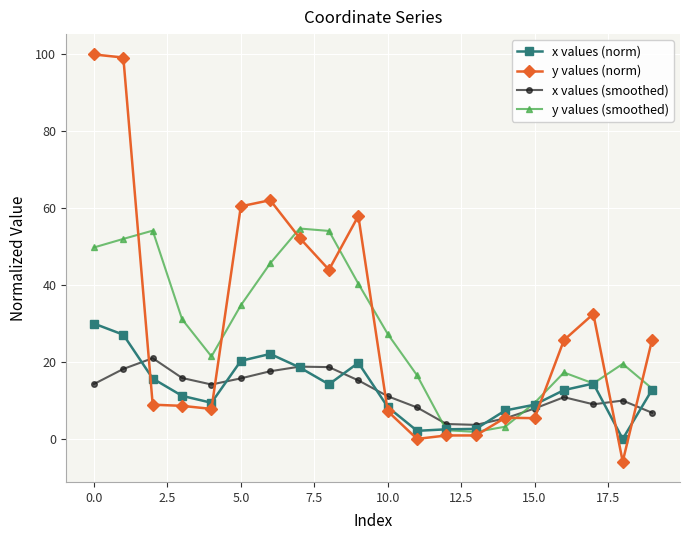

What is the highest value of the y values (norm) series?

100.0